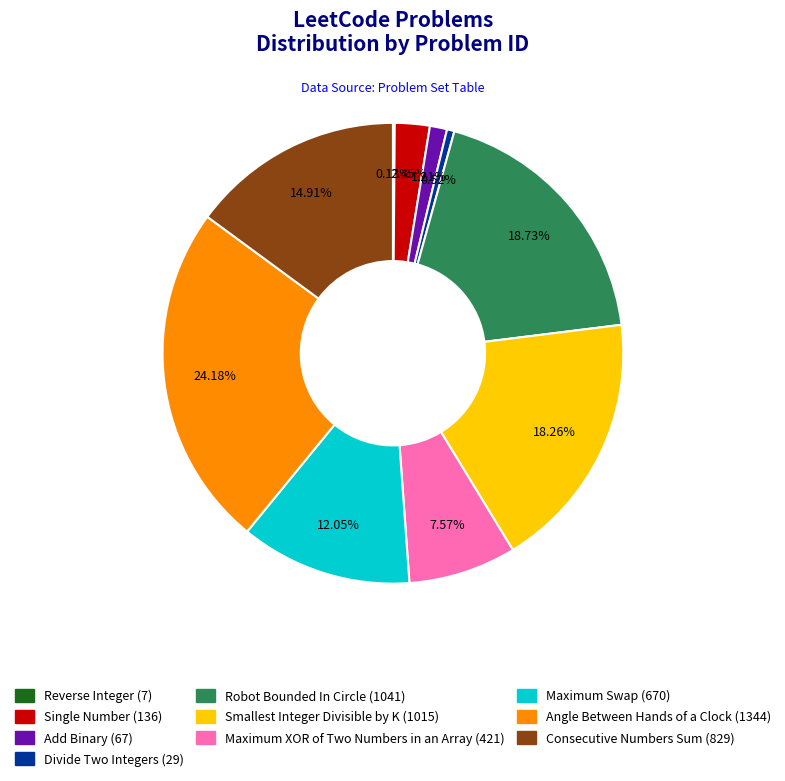

To the nearest percent, what is the combined percentage of Maximum Swap and Consecutive Numbers Sum?

27%